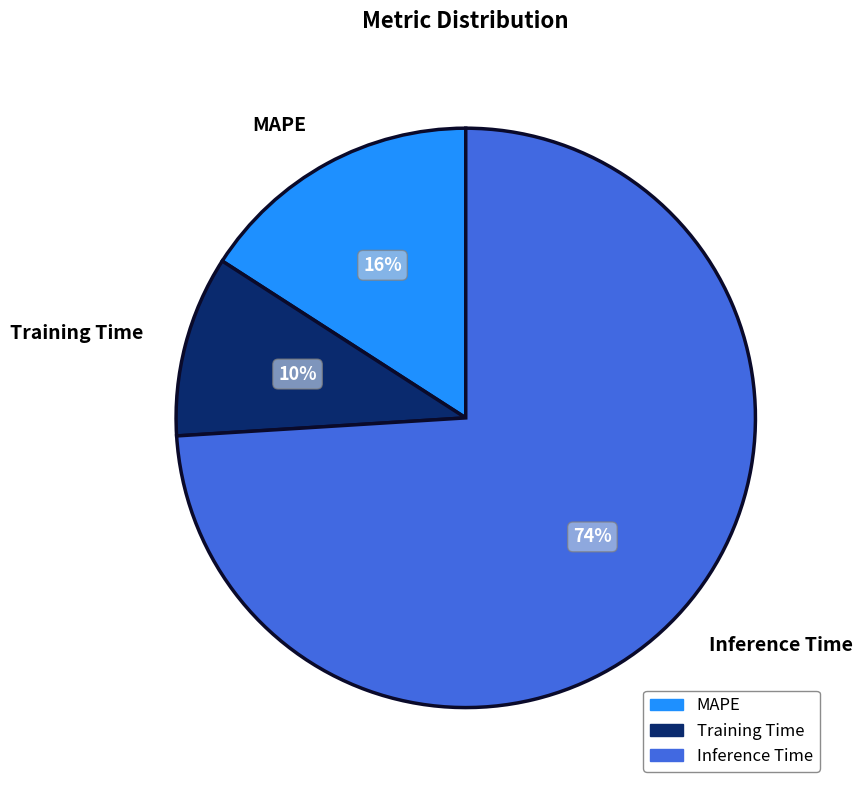

True or false: Inference Time accounts for 85% of the total.

False